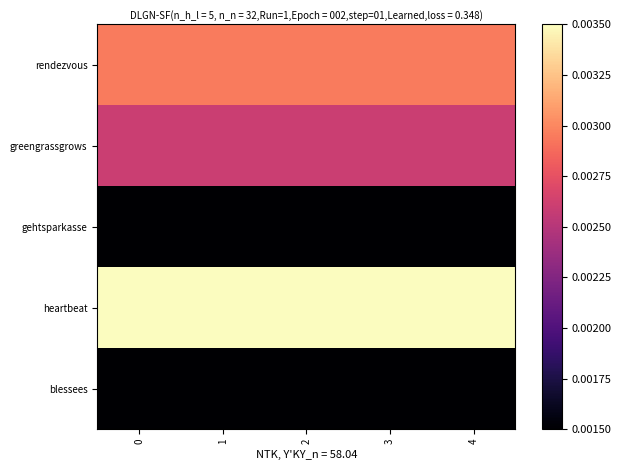

Which series has the largest total across all categories?

heartbeat